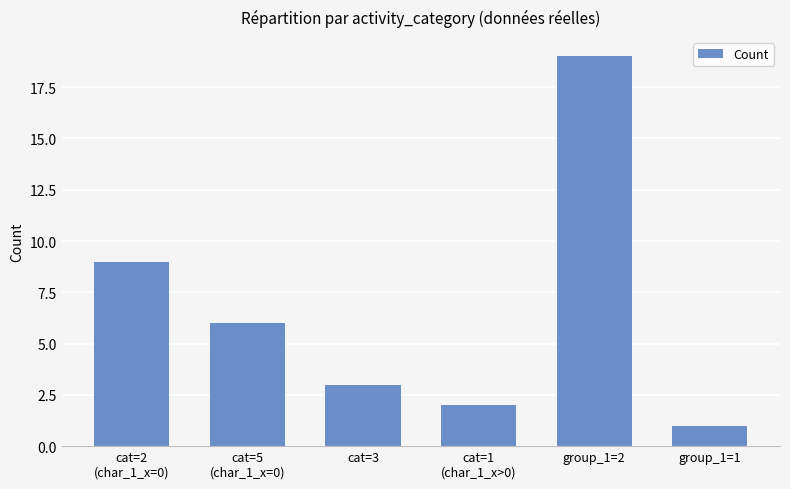

Rank the categories by value from lowest to highest.

group_1=1, cat=1
(char_1_x>0), cat=3, cat=5
(char_1_x=0), cat=2
(char_1_x=0), group_1=2